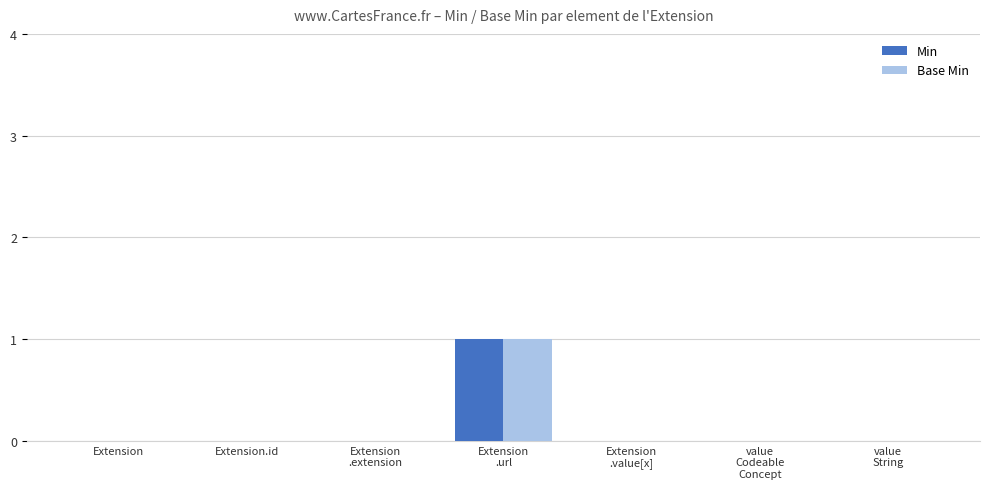

The Min series shows -1 at Extension. True or false?

False